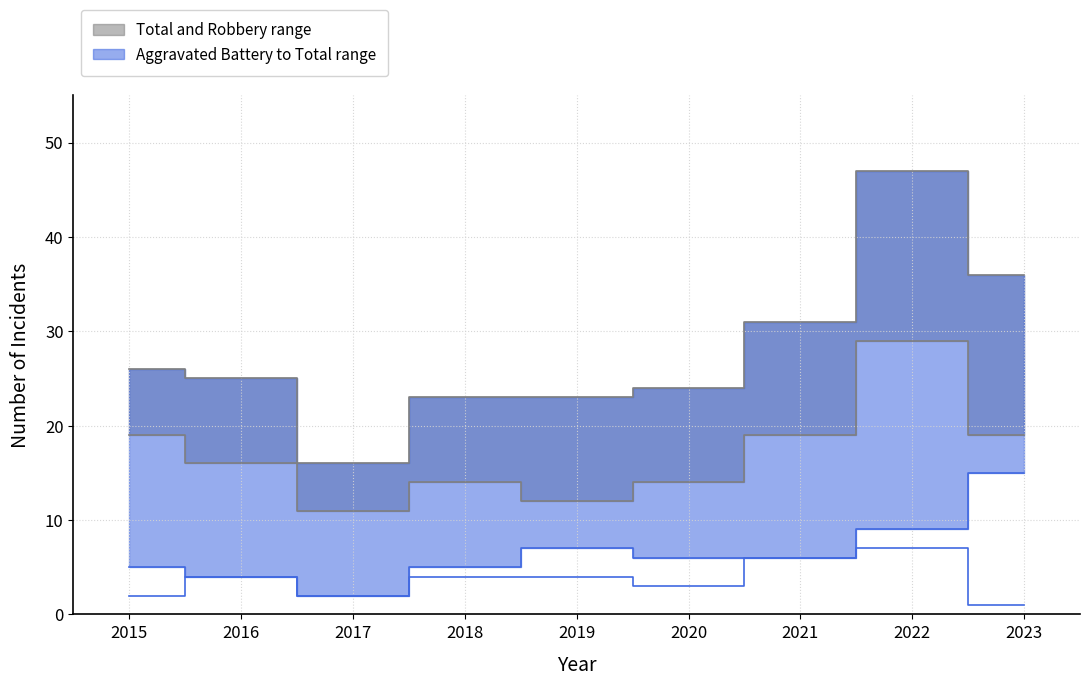

What is the value of the Robbery point at the 5th from the left?

12